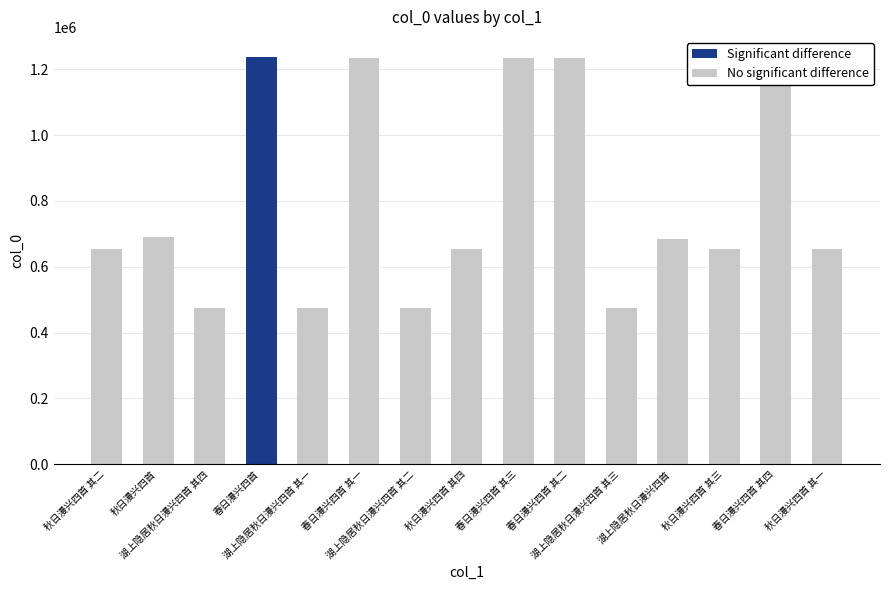

What is the change in value from 春日漫兴四首 其三 to 湖上隐居秋日漫兴四首 其三?

-757755